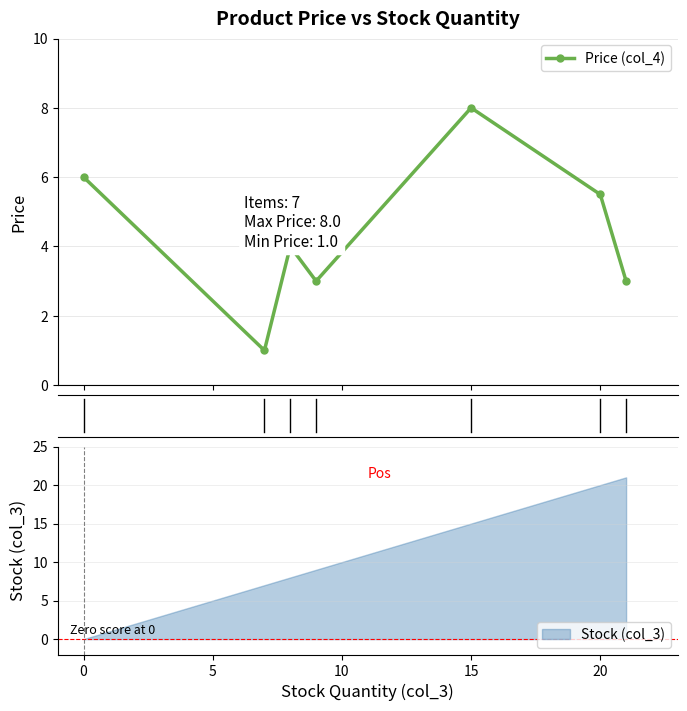

The Stock (col_3) series shows 22 at 15. True or false?

False